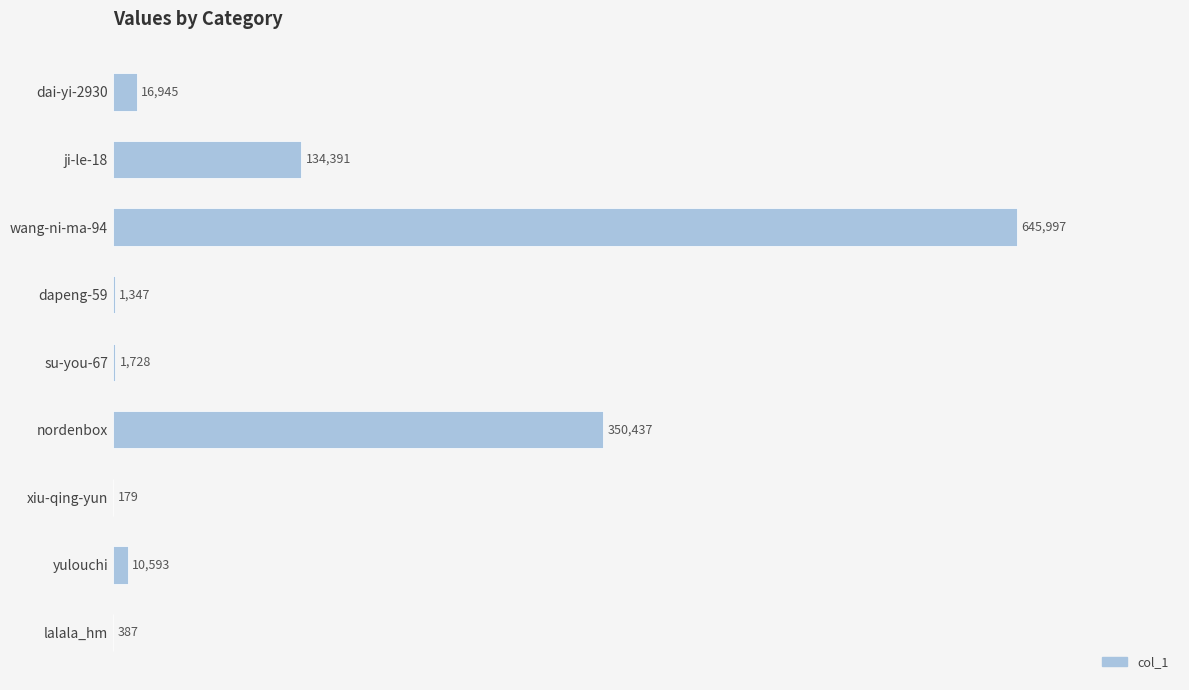

What is the greatest value displayed?

645997